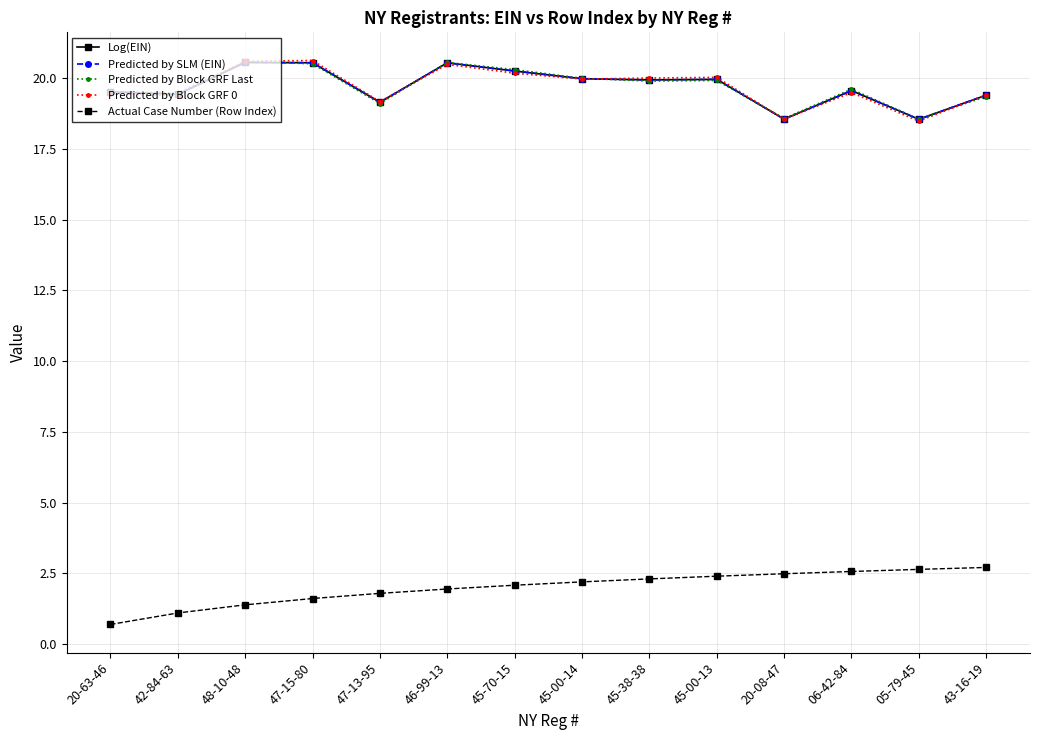

True or false: Predicted by Block GRF Last and Actual Case Number (Row Index) cross at least once.

False